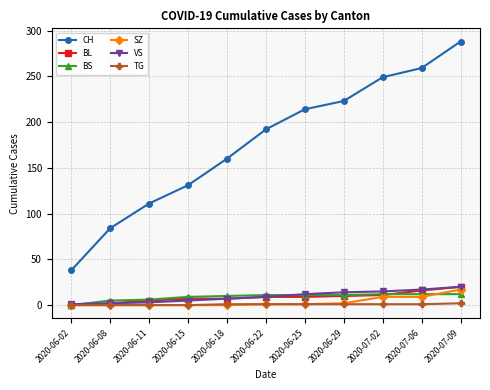

Which series has the largest range (max minus min)?

CH